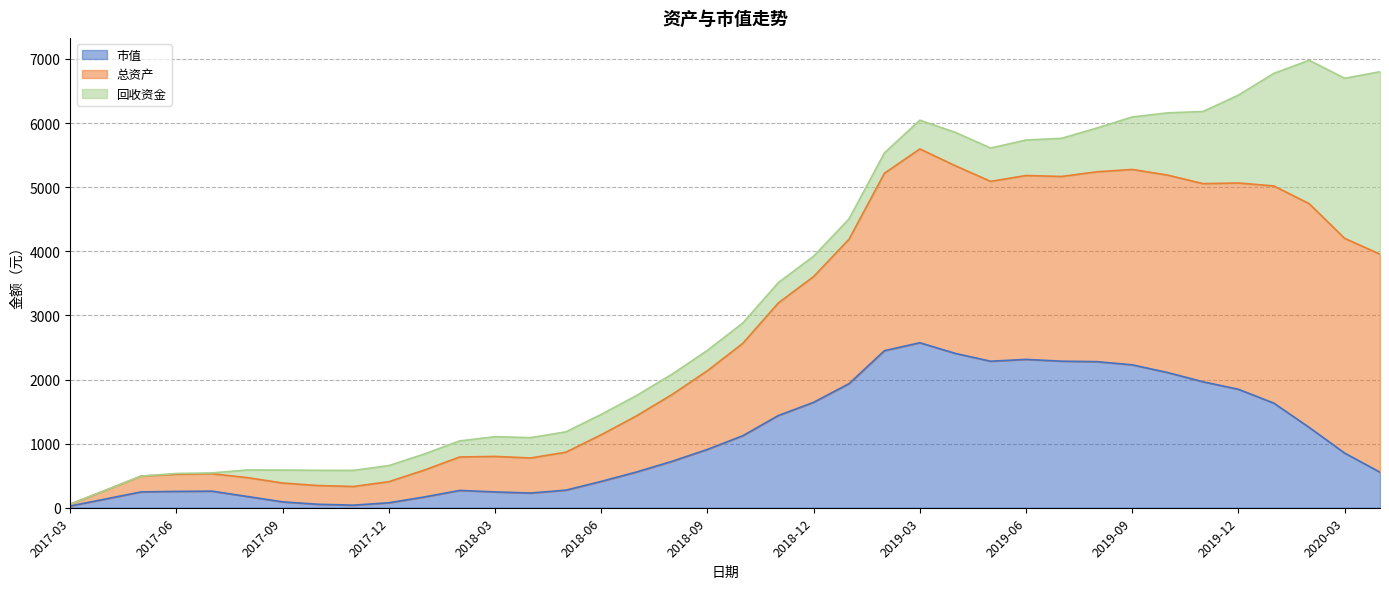

The 总资产 series shows 327.6 at 2017-12. True or false?

False